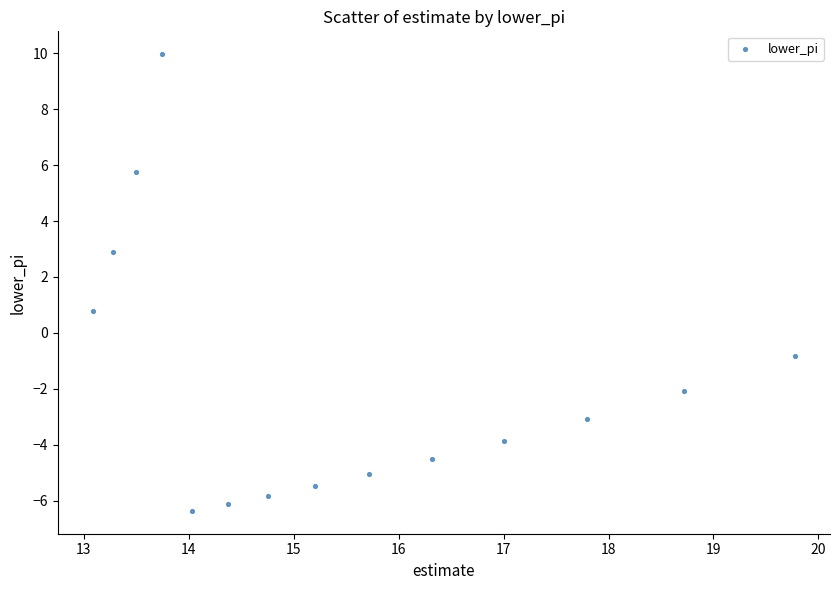

What is the range of Y values (max minus min)?

16.3